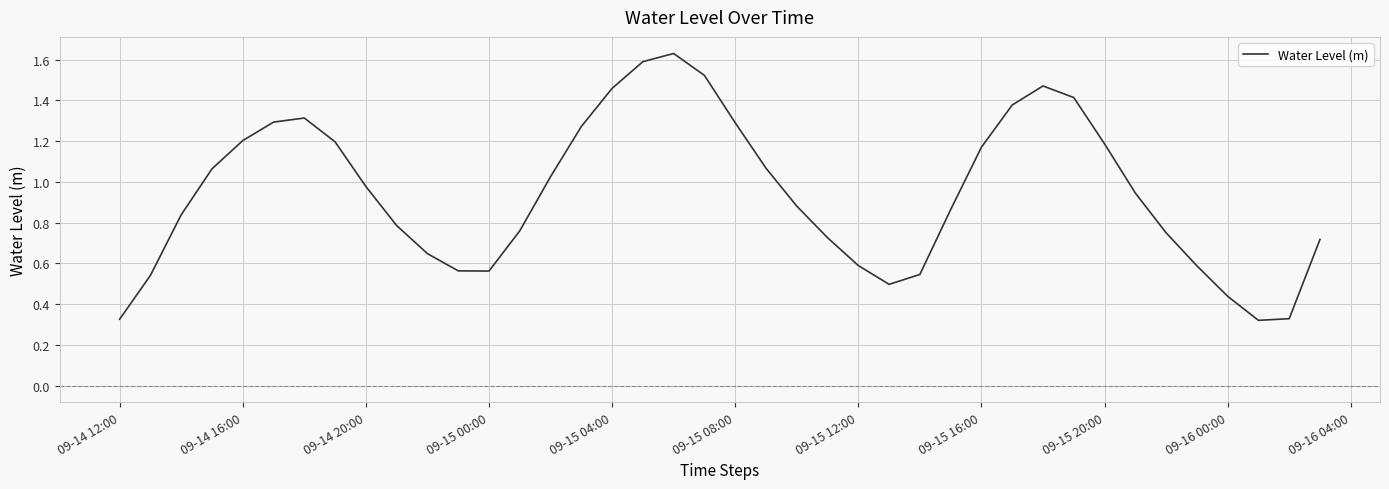

What is the difference between the maximum and second lowest values?

1.3